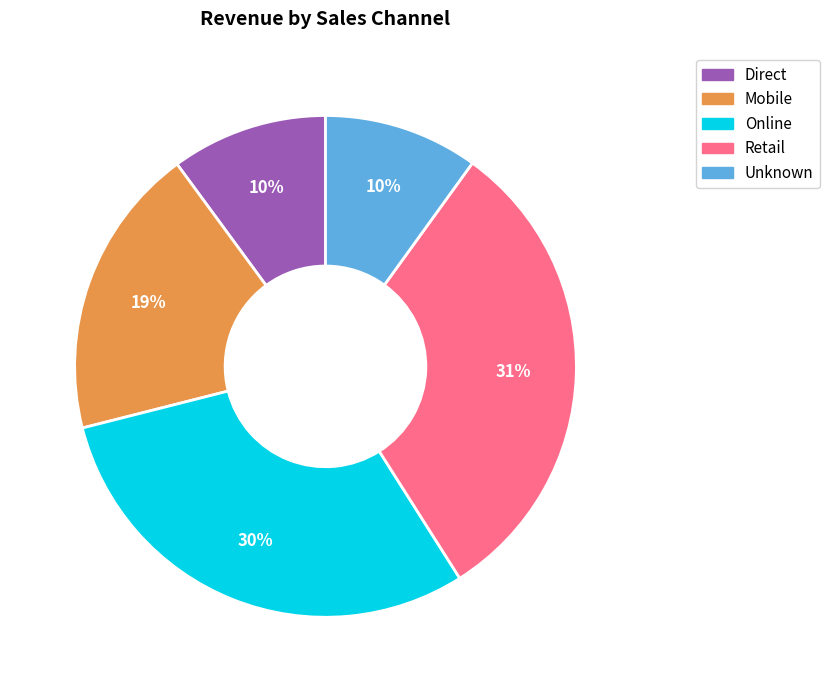

Is Unknown the majority of the pie?

No